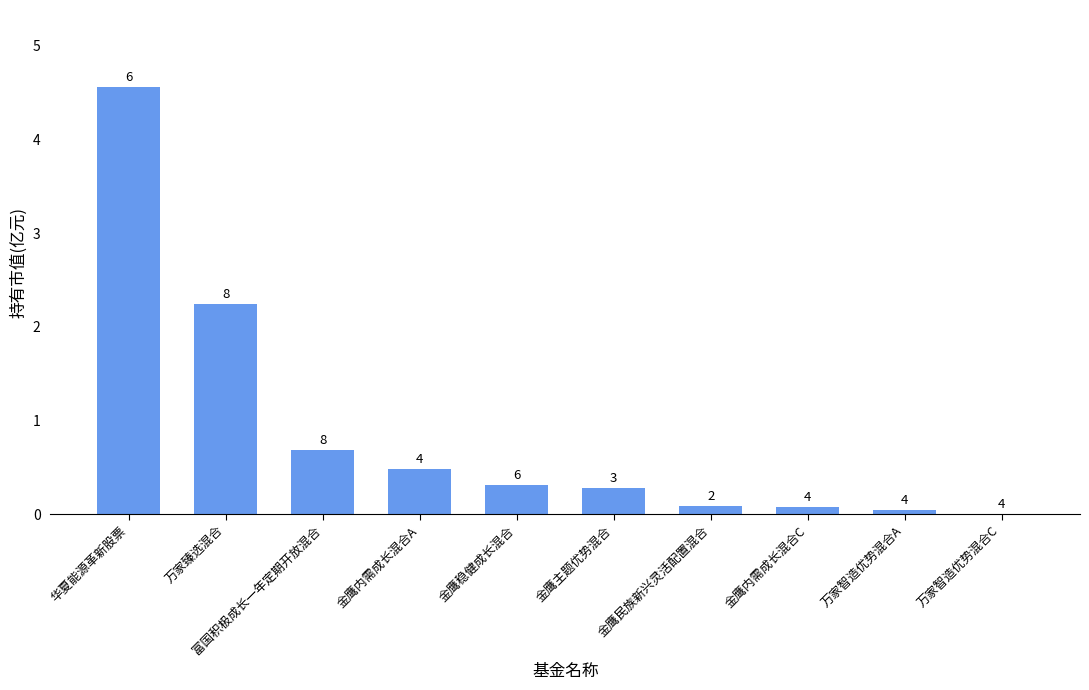

List the labels in order of value, largest first.

华夏能源革新股票, 万家臻选混合, 富国积极成长一年定期开放混合, 金鹰内需成长混合A, 金鹰稳健成长混合, 金鹰主题优势混合, 金鹰民族新兴灵活配置混合, 金鹰内需成长混合C, 万家智造优势混合A, 万家智造优势混合C